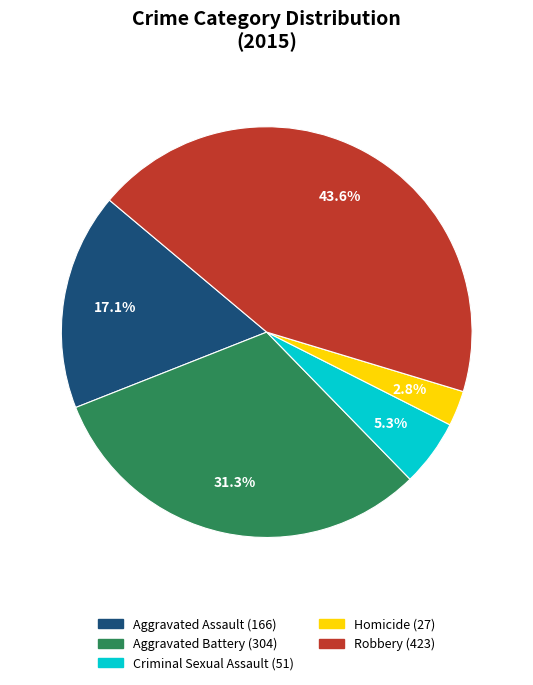

Does any single category account for the majority?

No